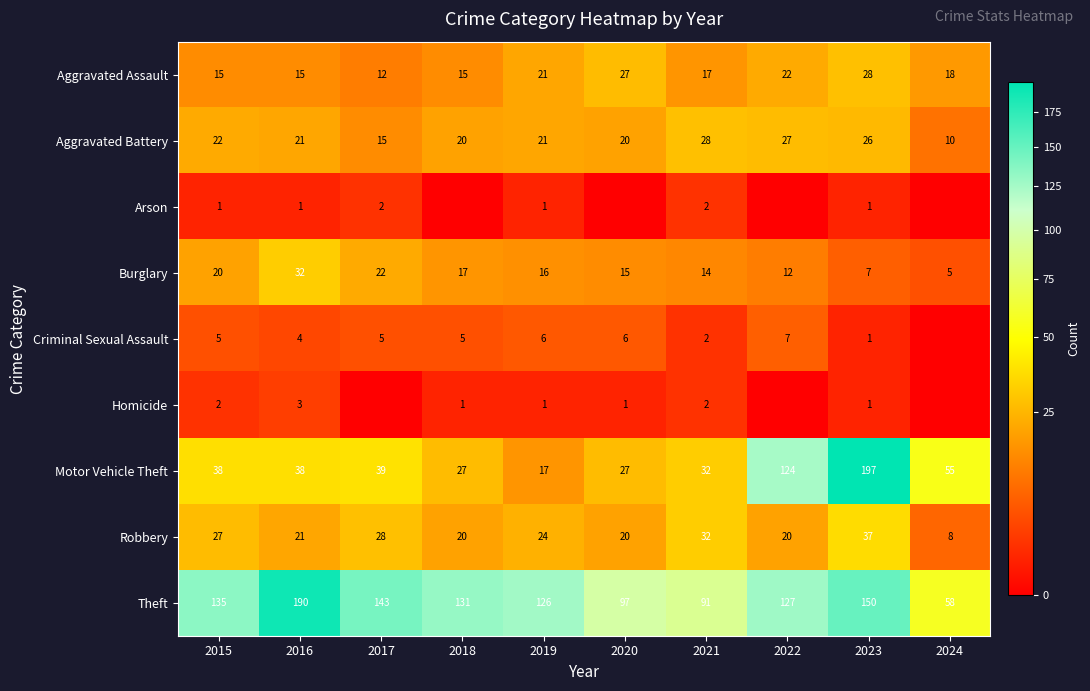

Which category has the highest value in the Robbery series?

2023